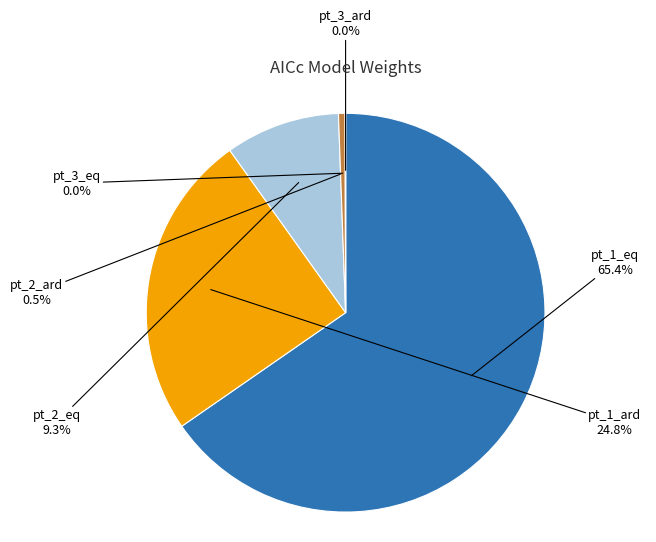

Which slice is the largest?

pt_1_eq